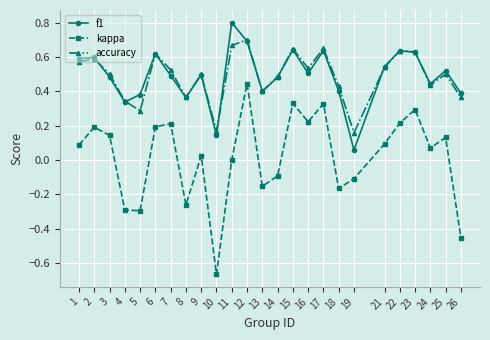

Between 18 and 24, which series saw the biggest shift?

kappa